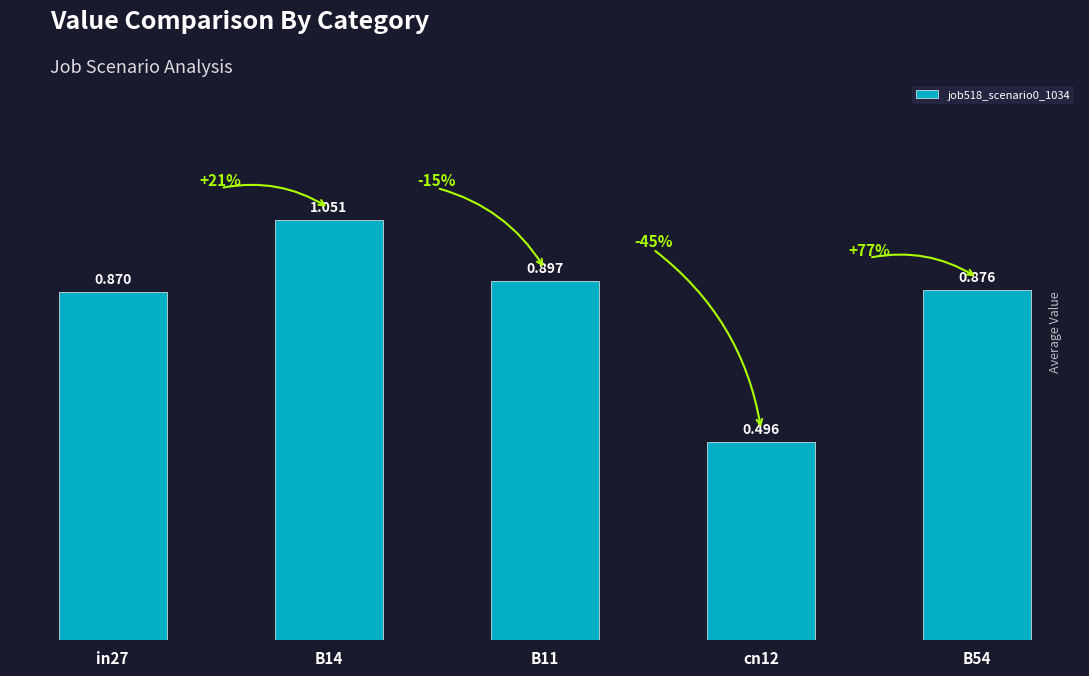

Between B54 and B11, which is larger?

B11